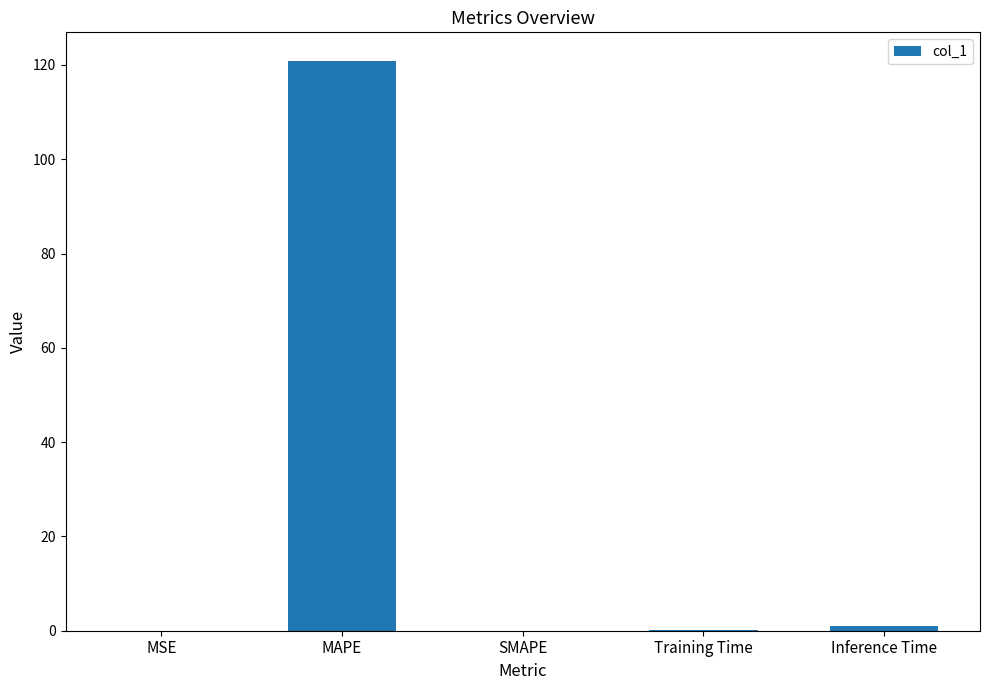

Are the bars horizontal?

No